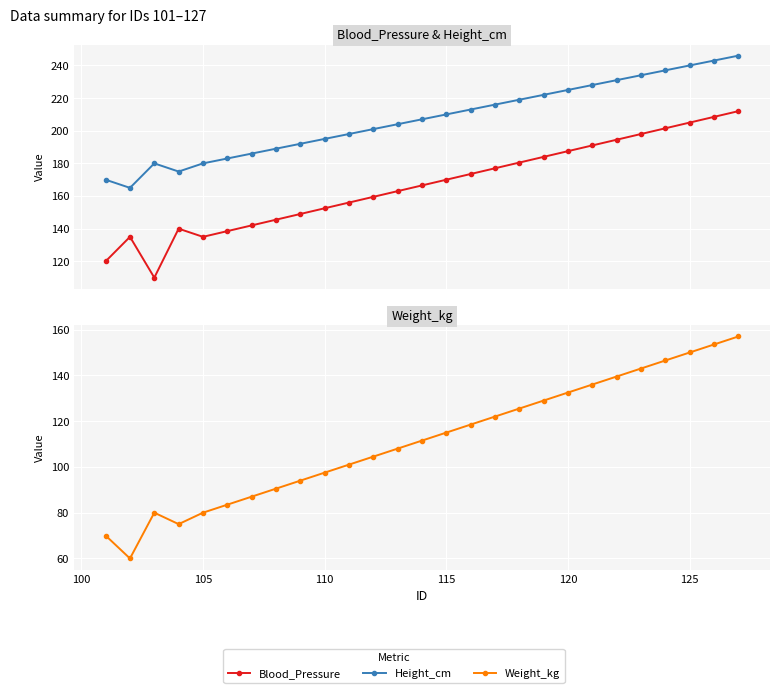

What is the difference between the maximum and second lowest values in the Blood_Pressure series?

92.0